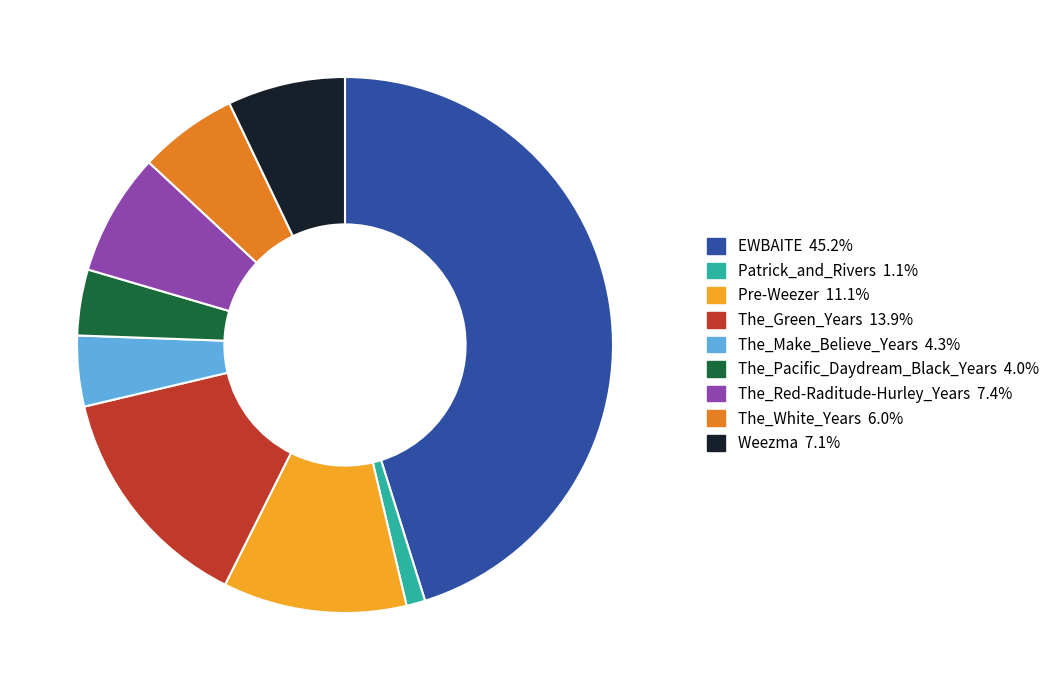

What is the smallest slice in the pie chart?

Patrick_and_Rivers